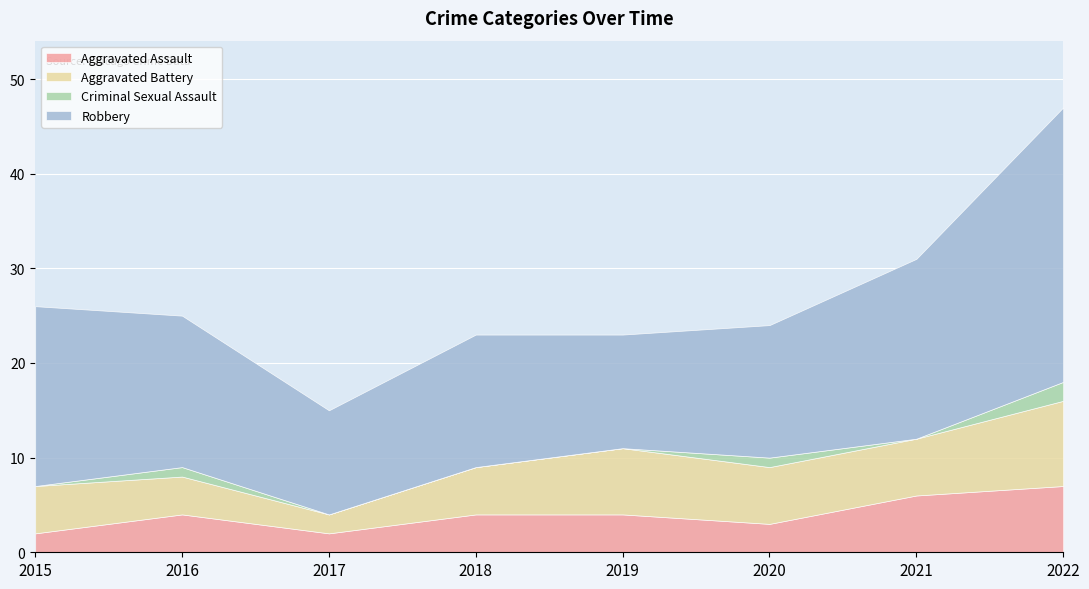

Reading left to right, what are all the values shown in this chart?

Aggravated Assault: 2015=2	2016=4	2017=2	2018=4	2019=4	2020=3	2021=6	2022=7
Aggravated Battery: 2015=5	2016=4	2017=2	2018=5	2019=7	2020=6	2021=6	2022=9
Criminal Sexual Assault: 2015=0	2016=1	2017=0	2018=0	2019=0	2020=1	2021=0	2022=2
Robbery: 2015=19	2016=16	2017=11	2018=14	2019=12	2020=14	2021=19	2022=29